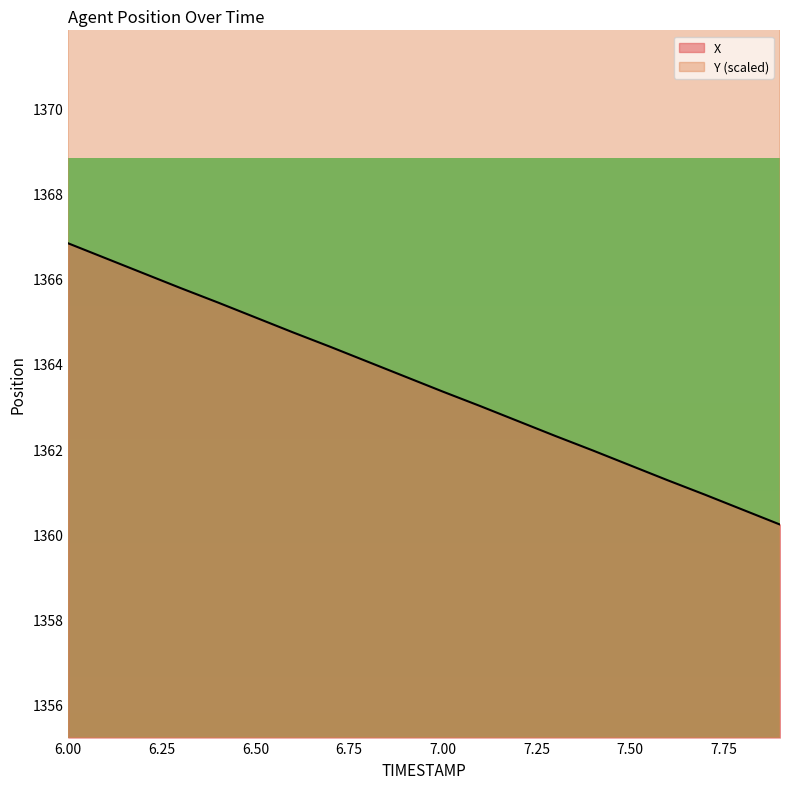

List the labels in order of X value, largest first.

6.0, 6.1, 6.2, 6.3, 6.4, 6.5, 6.6, 6.7, 6.8, 6.9, 7.0, 7.1, 7.2, 7.3, 7.4, 7.5, 7.6, 7.7, 7.8, 7.9